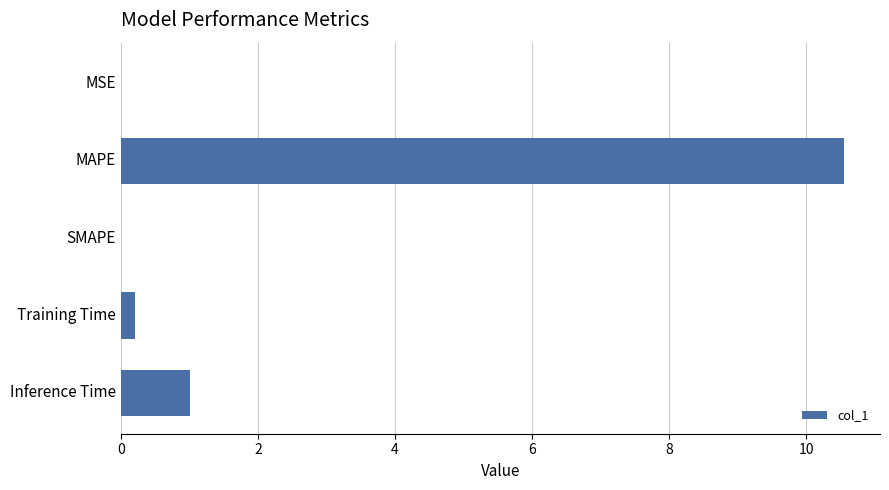

Which has a higher value, Training Time or Inference Time?

Inference Time